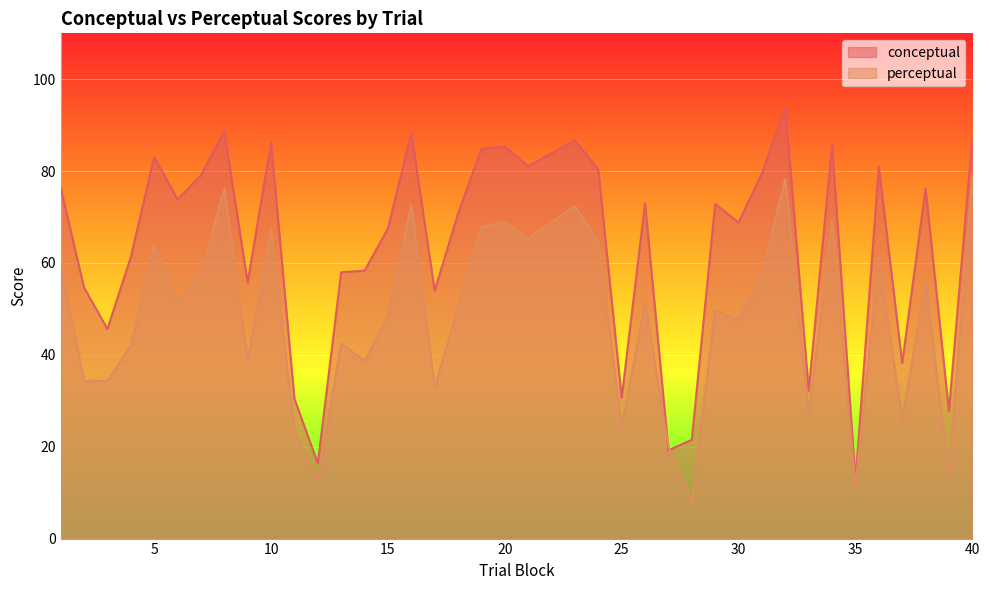

Reading left to right, what are all the values shown in this chart?

conceptual: 76.3	54.7	45.6	61.3	83.1	73.9	79.1	88.7	55.7	86.2	30.4	16.4	58.0	58.3	67.5	88.3	54.0	70.8	84.9	85.4	81.1	86.7	80.3	30.7	73.0	19.2	21.5	72.9	68.8	79.5	93.8	32.2	85.7	12.6	81.0	38.2	76.2	27.8	87.4
perceptual: 59.5	34.2	34.3	42.0	64.0	51.5	58.0	76.1	38.9	67.2	23.4	12.7	42.5	38.6	48.5	72.6	32.9	50.4	67.8	68.9	65.4	72.4	64.6	24.1	51.5	20.0	8.2	49.6	47.6	57.8	78.3	26.6	69.2	11.4	61.1	25.9	55.9	13.9	79.2